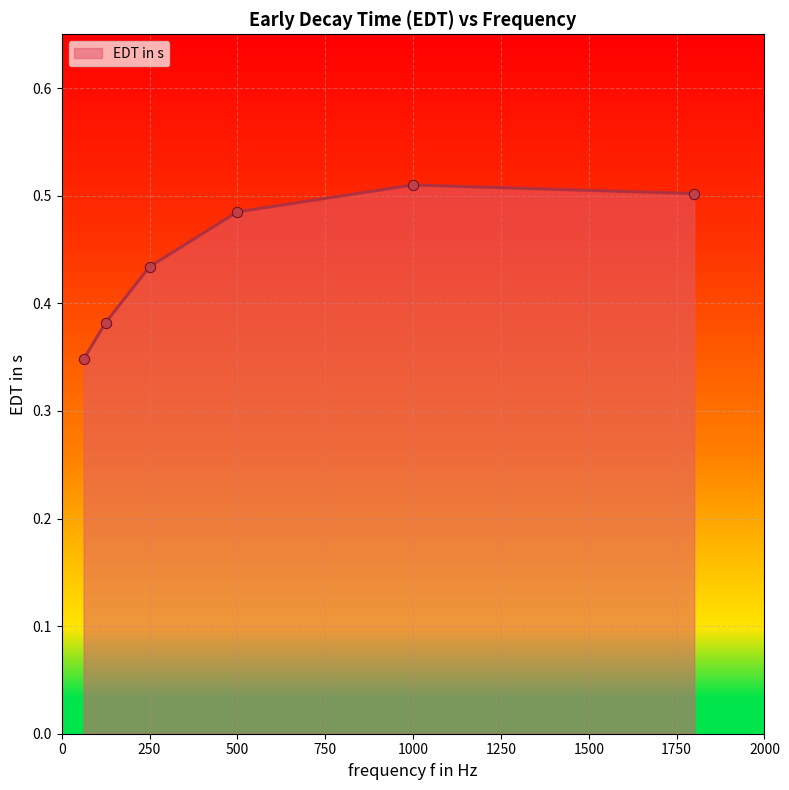

Count the values in the range 0 to 1.

6